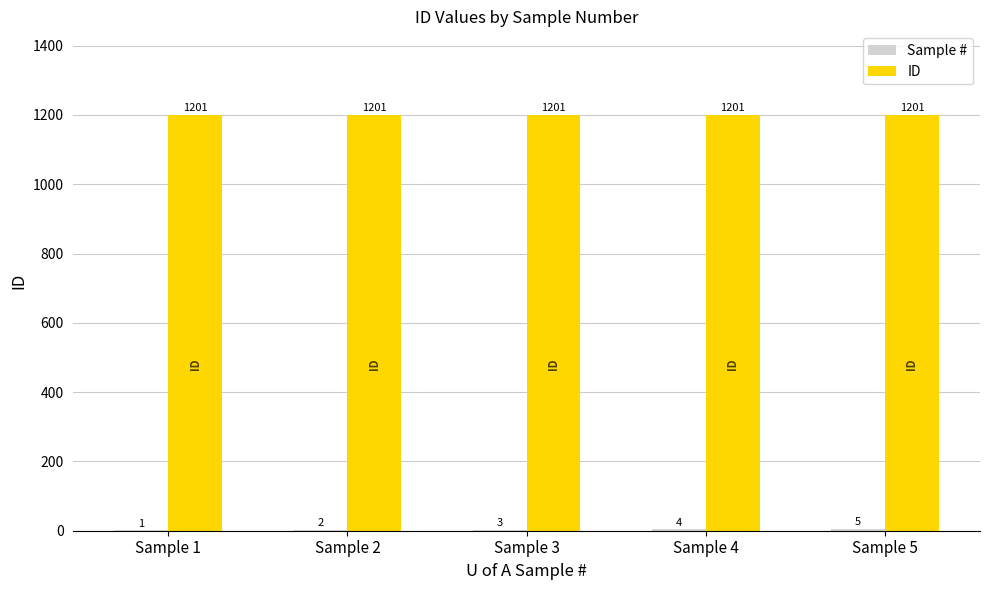

What is the total value across all series at Sample 3?

1204